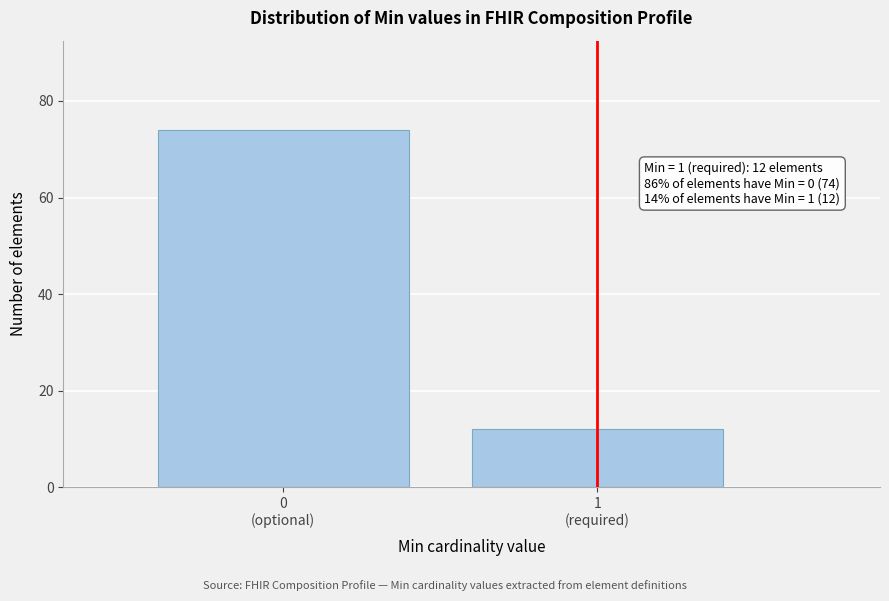

Reading left to right, list all the values displayed in this chart.

74	12